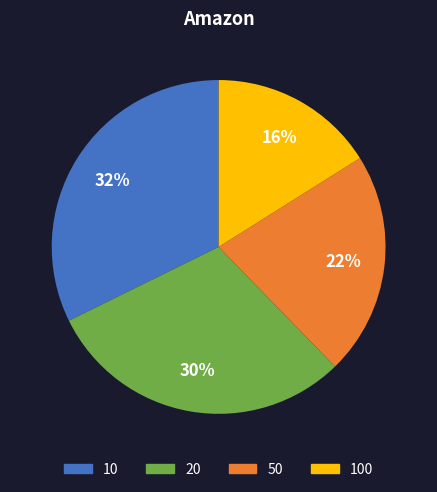

Does 100 account for over 50% of the chart?

No